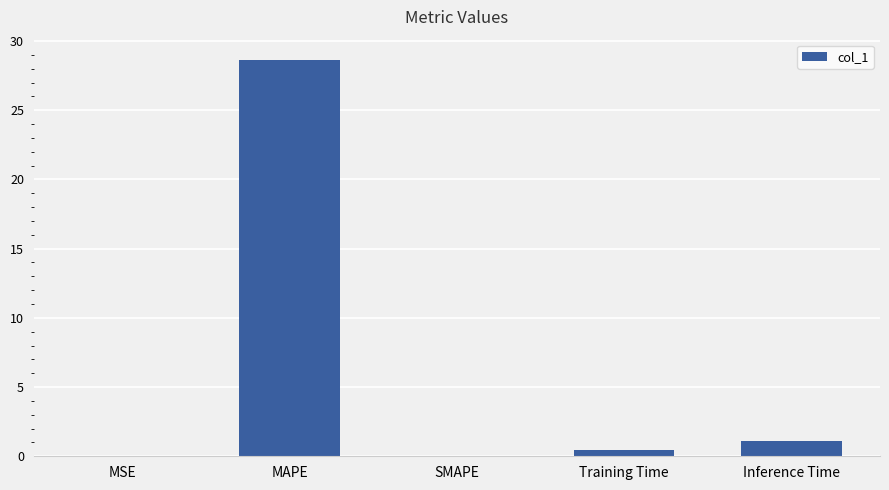

Which has a higher value, Inference Time or Training Time?

Inference Time